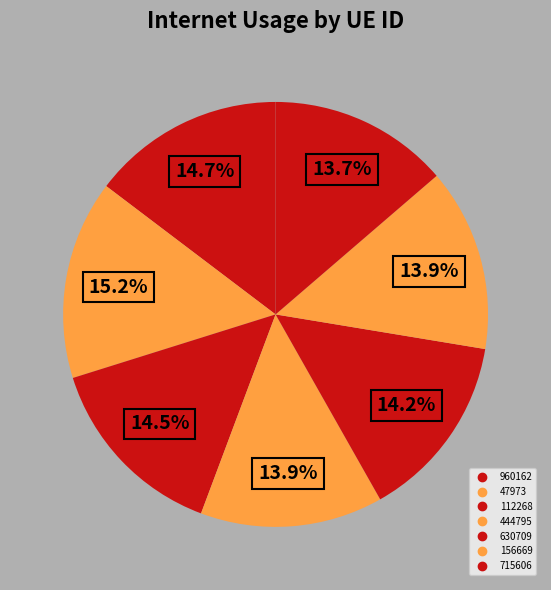

To the nearest percent, what is the average slice percentage?

14%